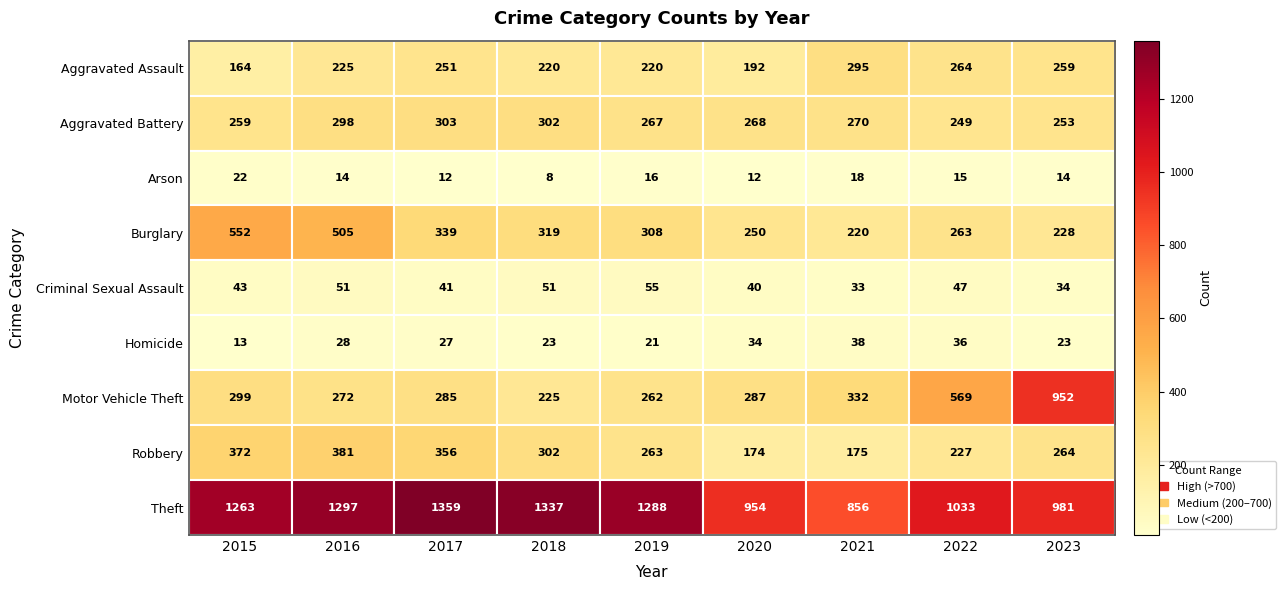

What is the sum of all Theft values?

10368